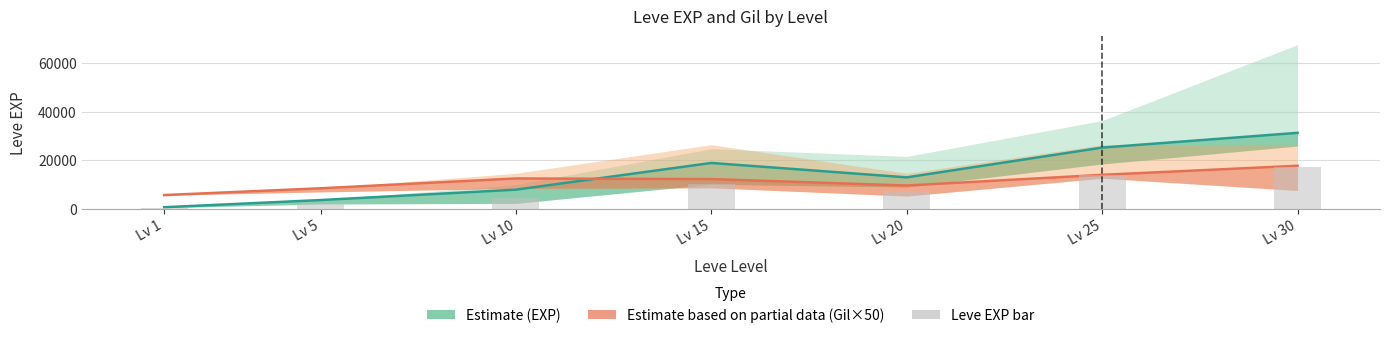

Is it true that the value at Lv 30 is 17231.5?

True